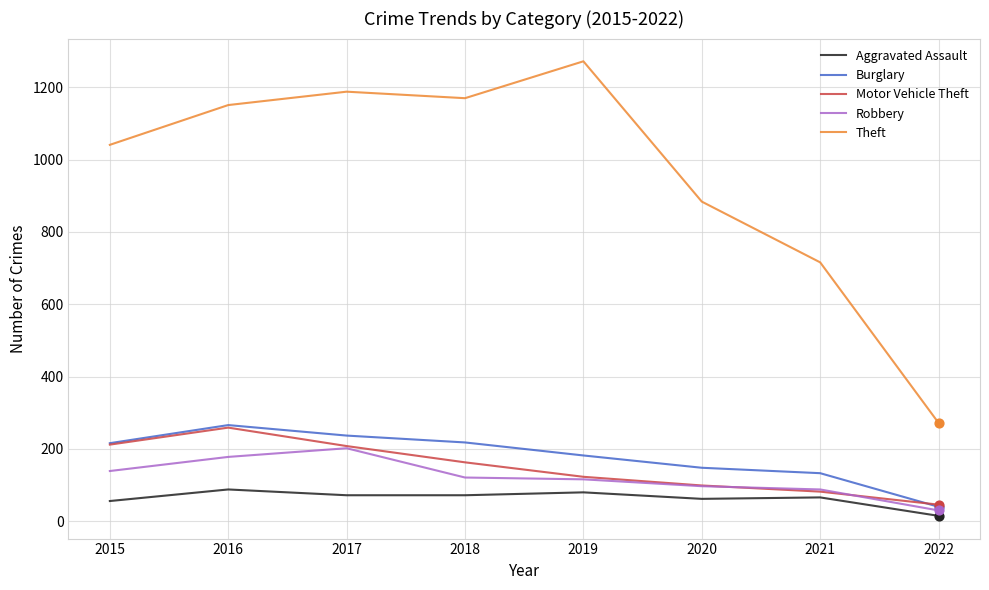

Which series has the largest total across all categories?

Theft